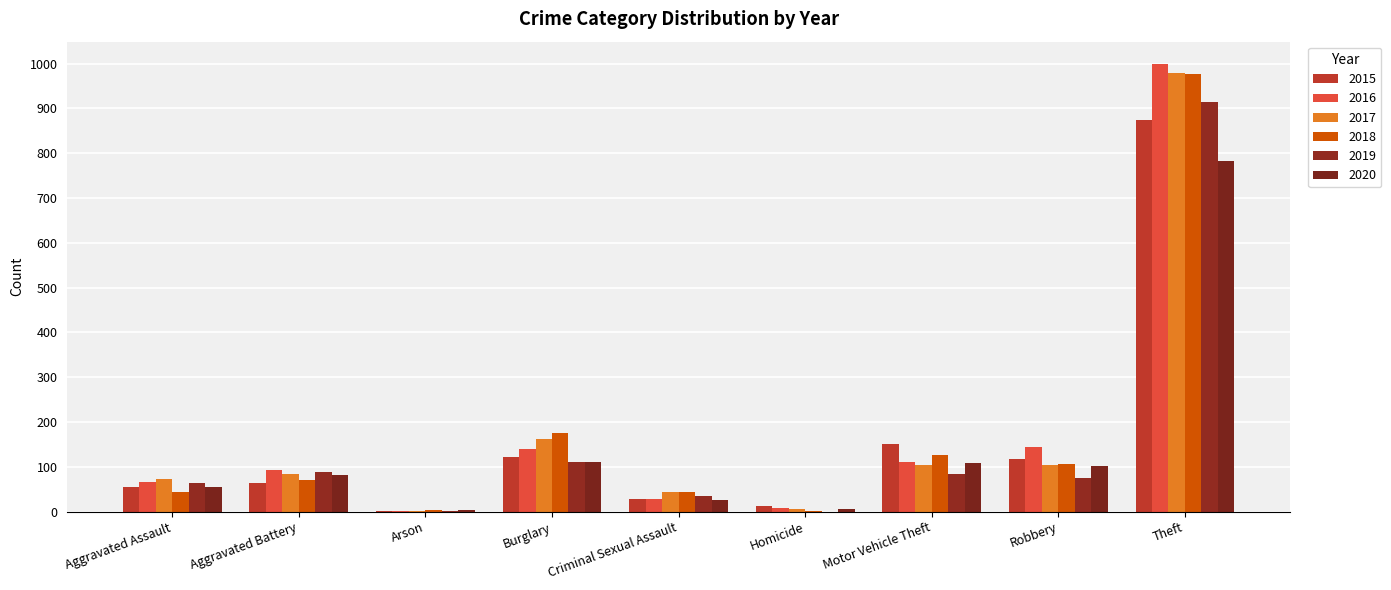

What is the label of the 3rd bar from the left?

Arson